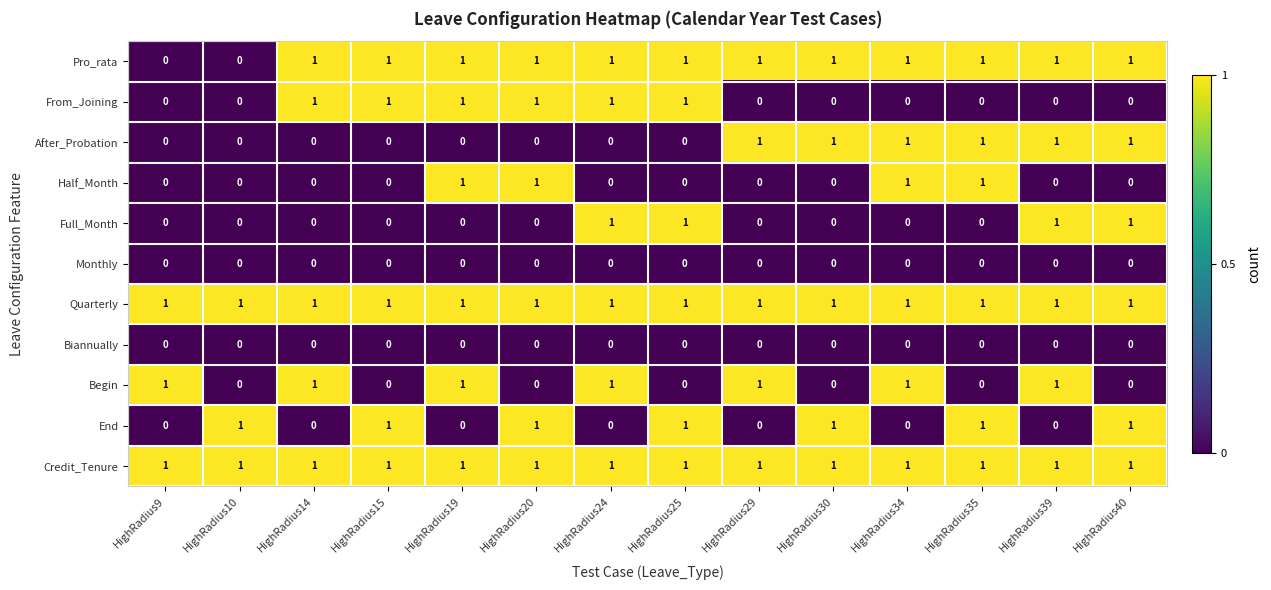

How many data points does each series have?

14